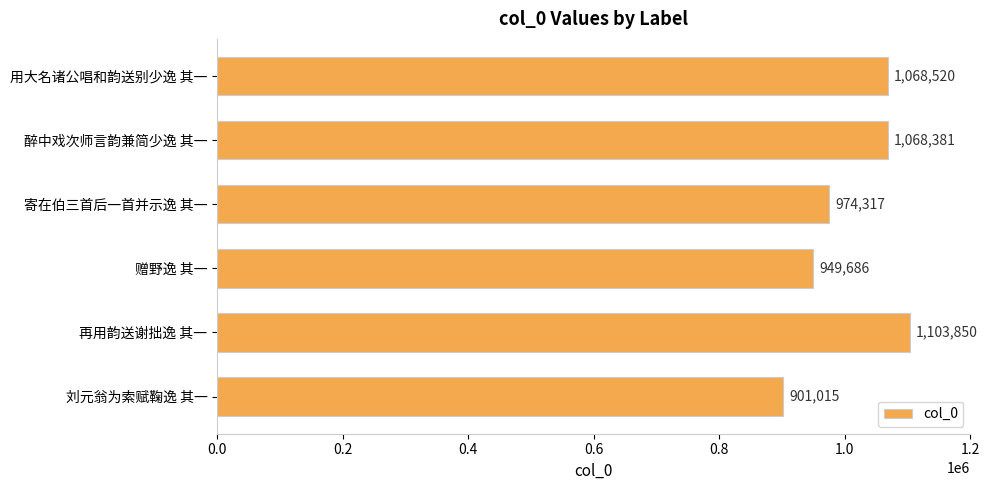

Which has a higher value, 醉中戏次师言韵兼简少逸 其一 or 刘元翁为索赋鞠逸 其一?

醉中戏次师言韵兼简少逸 其一